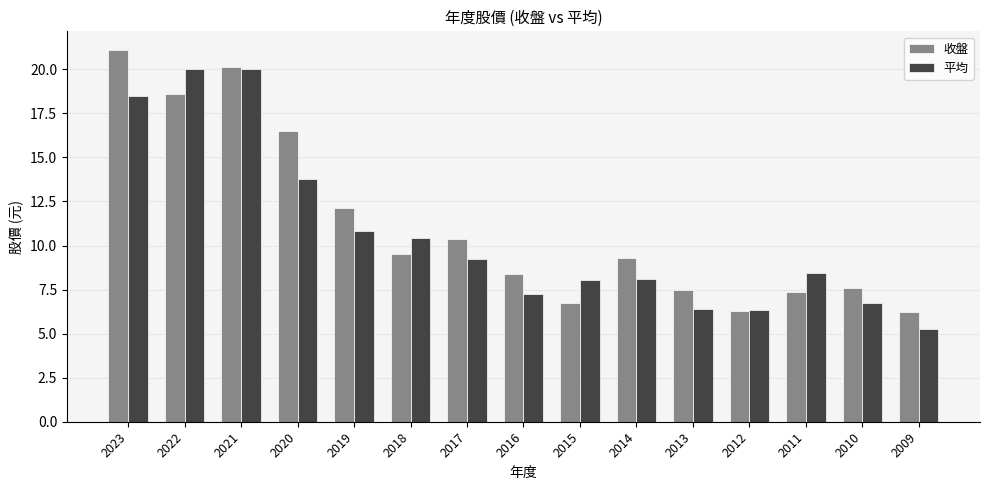

What is the difference between the highest and lowest values at 2011?

1.1